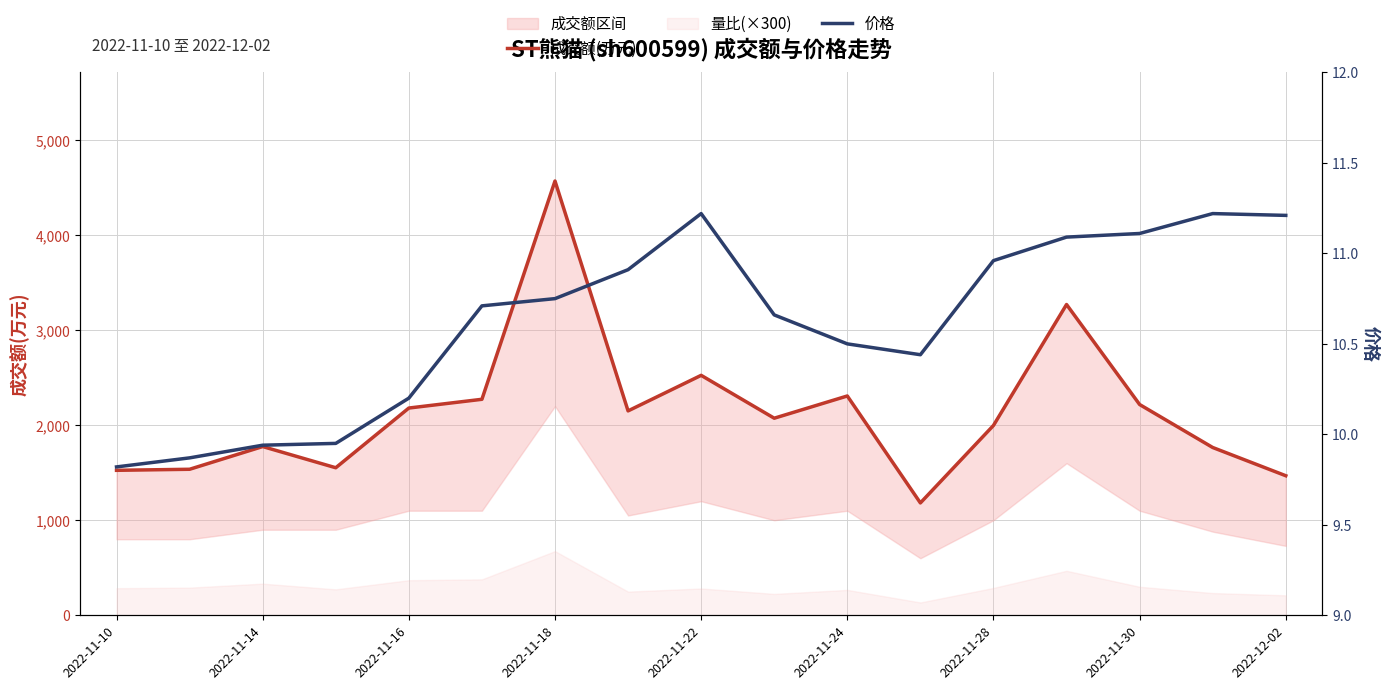

At which label does 成交额(万元) reach its minimum?

11